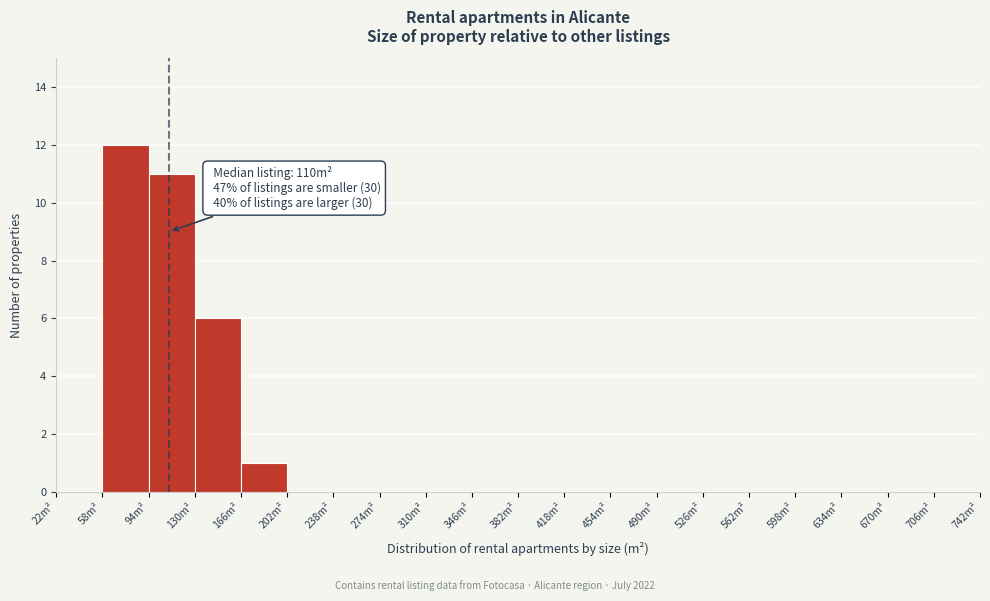

Which range on the x-axis has the tallest bar?

58 to 94